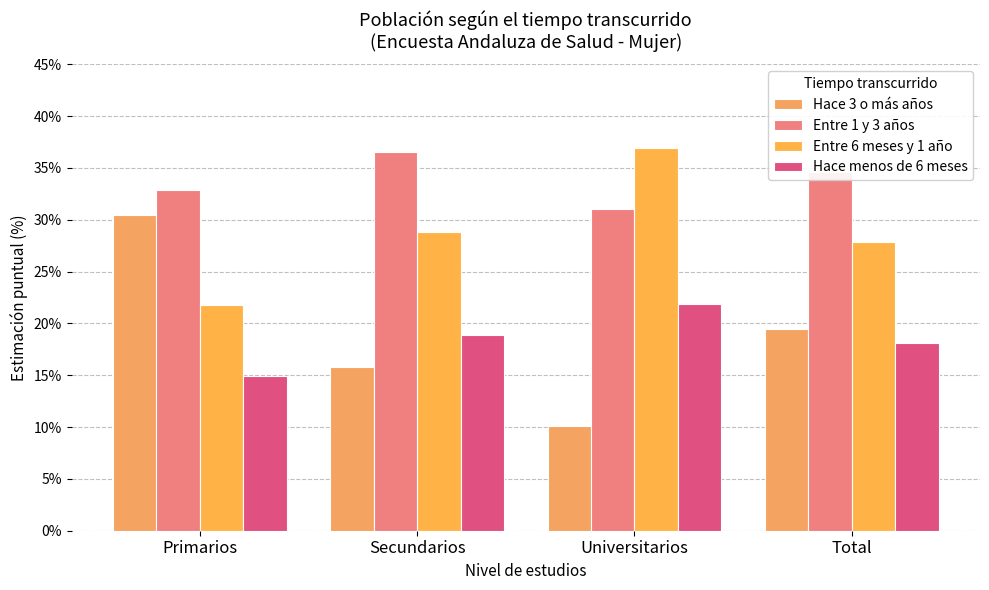

Reading left to right, list all the values displayed in this chart.

Hace 3 o más años: 0.3	0.2	0.1	0.2
Entre 1 y 3 años: 0.3	0.4	0.3	0.3
Entre 6 meses y 1 año: 0.2	0.3	0.4	0.3
Hace menos de 6 meses: 0.1	0.2	0.2	0.2